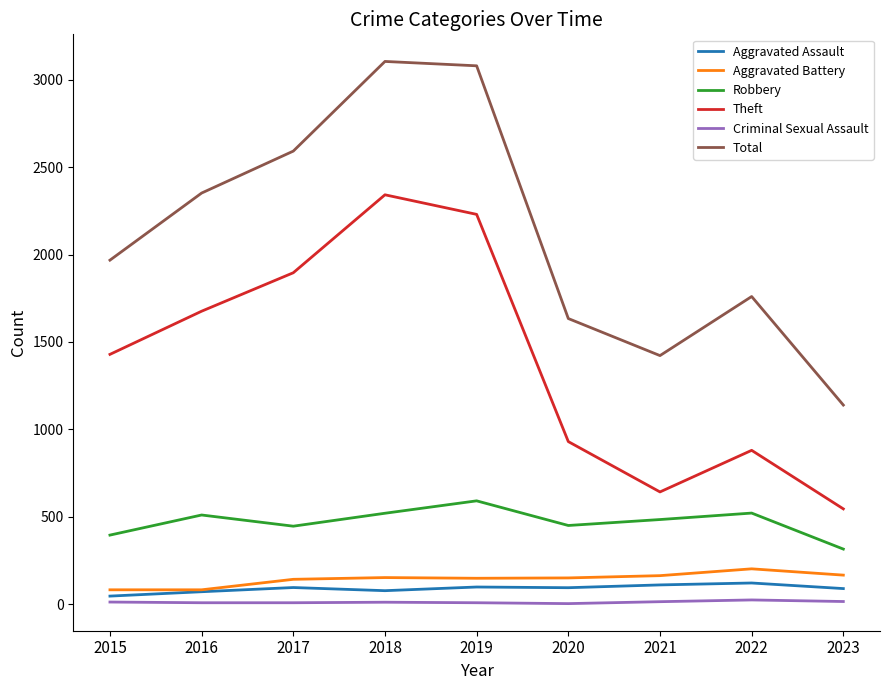

Which series has the largest total across all categories?

Total